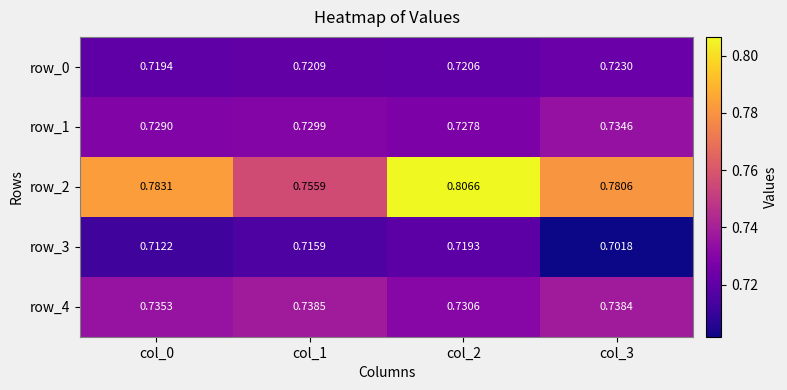

Which has a higher value, col_3 or col_2?

col_3